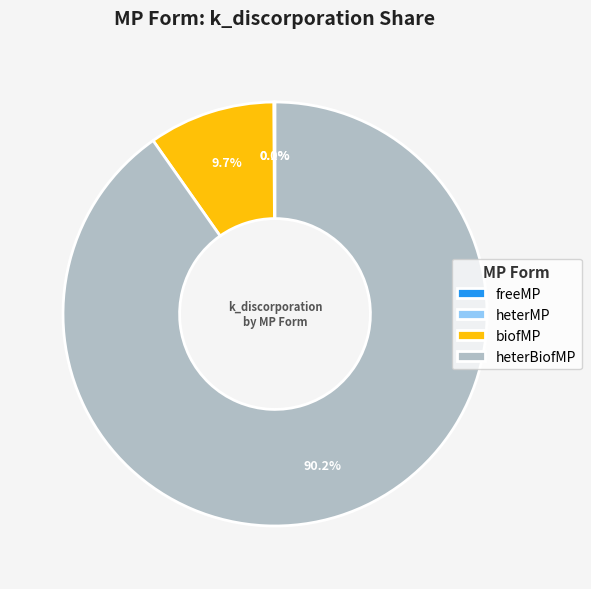

What percentage is NOT represented by biofMP?

90.3%